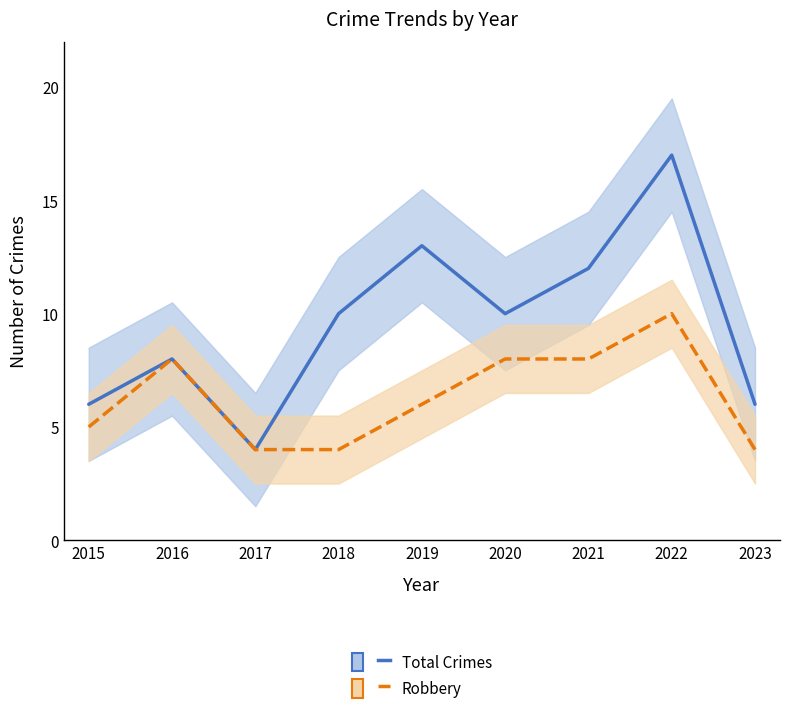

What is the highest value of the Total Crimes series?

17